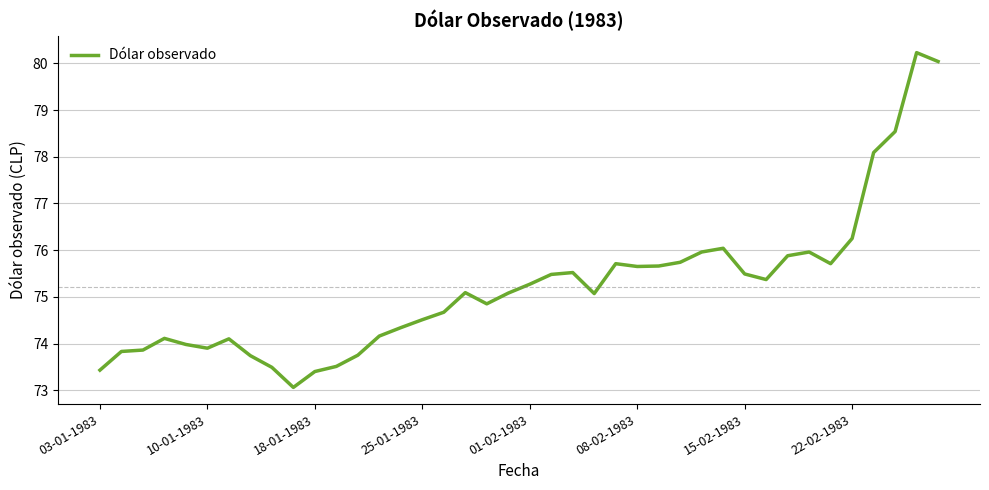

What is the difference between the maximum and minimum values?

7.2